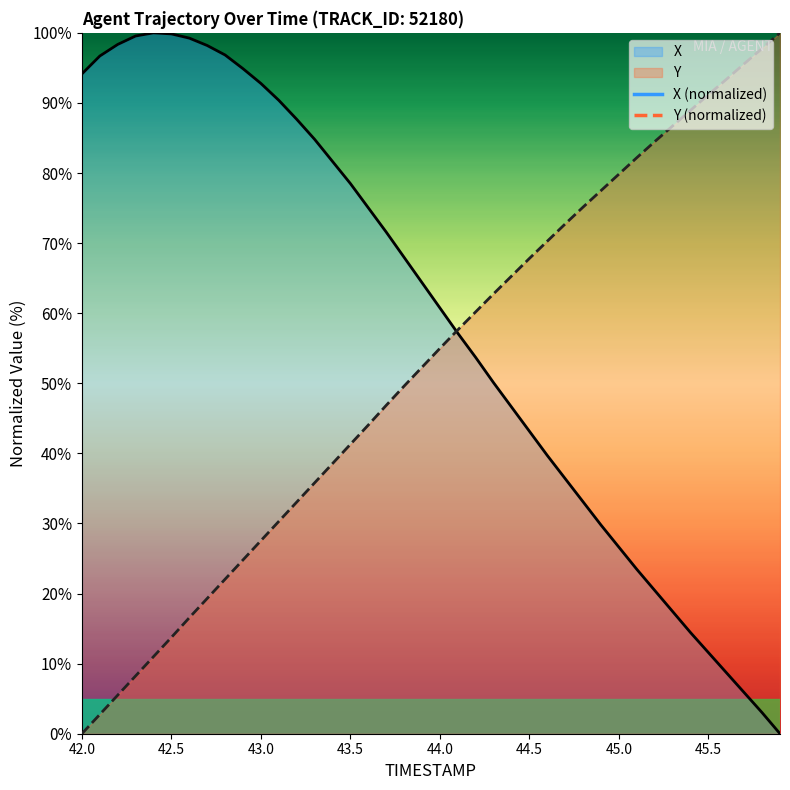

Is it true that X equals 11.6 at 45.5?

True